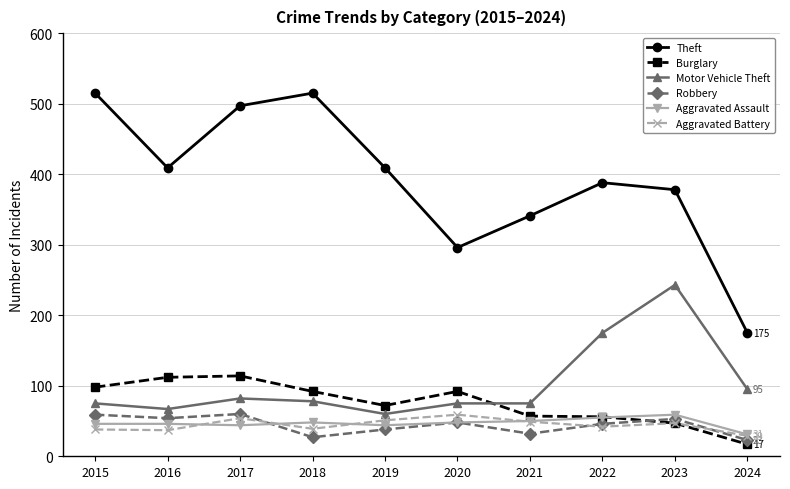

What is the sum of all Theft values?

3923